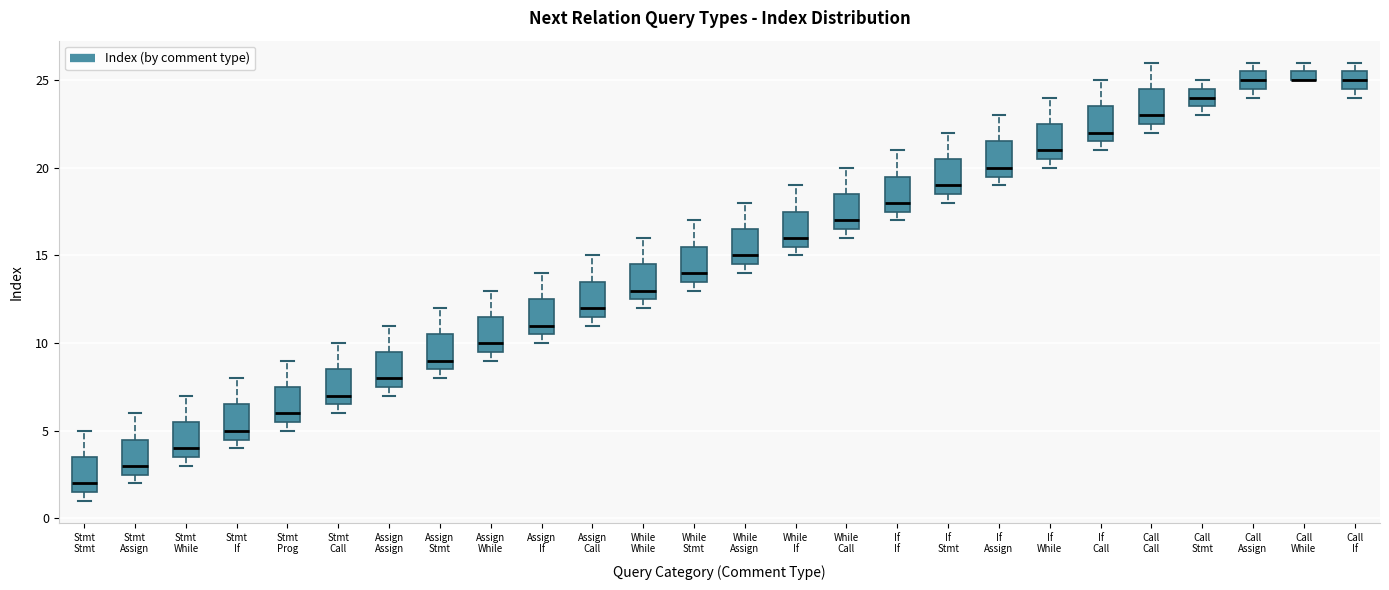

Where is the upper edge of the box for While While on the y-axis? The values are not printed on the chart, so give them approximately, as read against the axis.

14.5